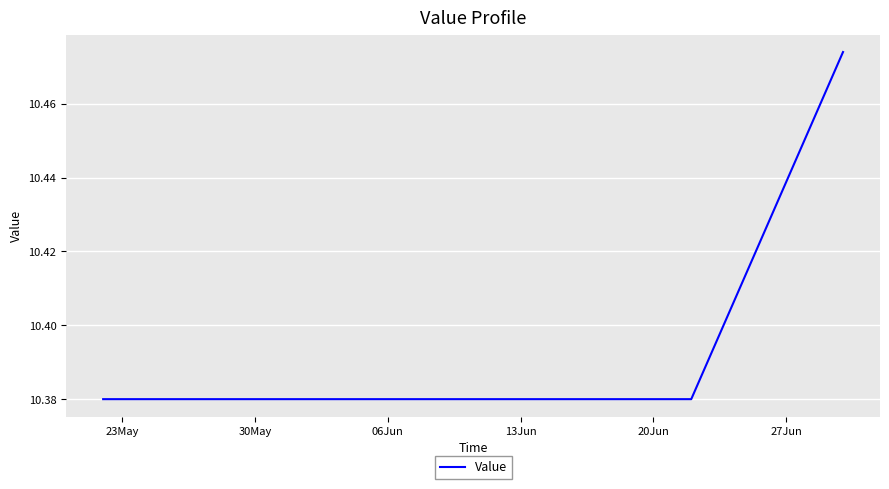

At which label is the value closest to 10?

23May